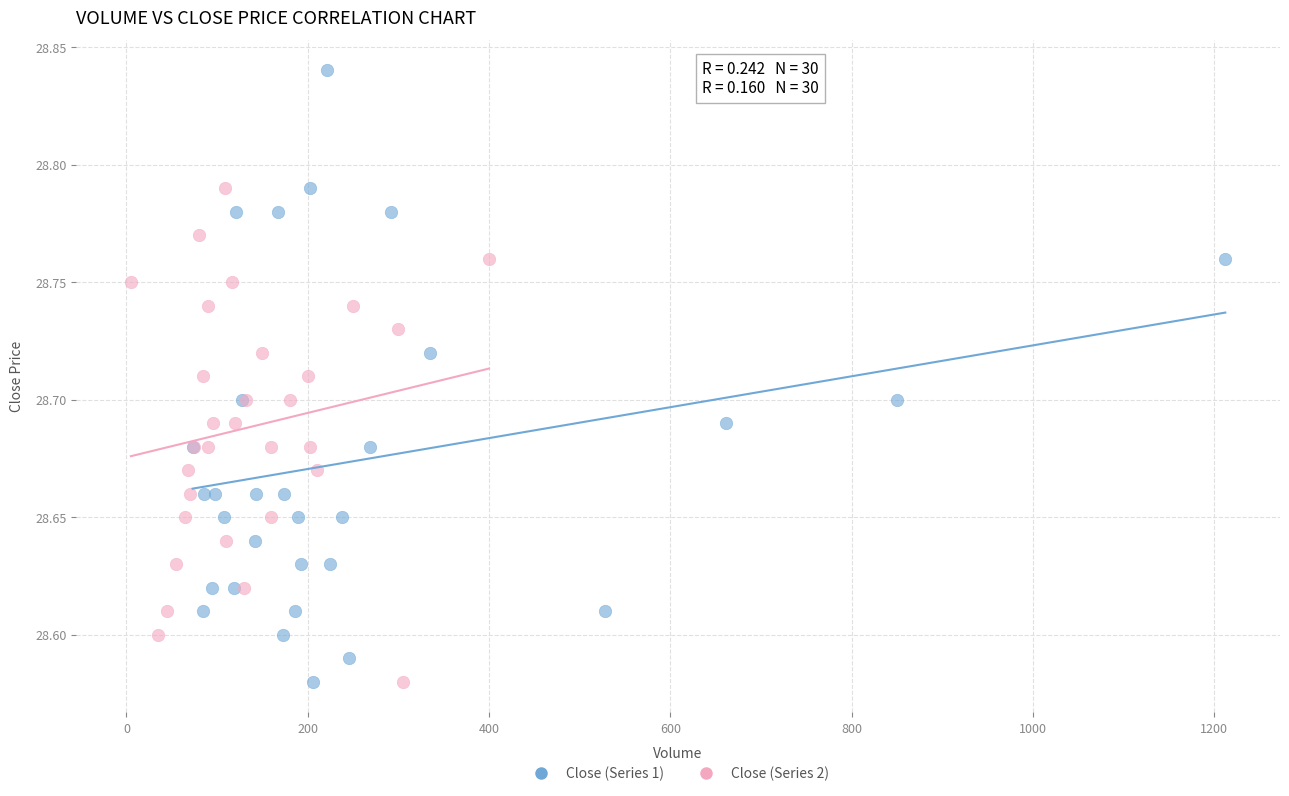

Which series reaches the maximum Y coordinate?

Close (Series 1)